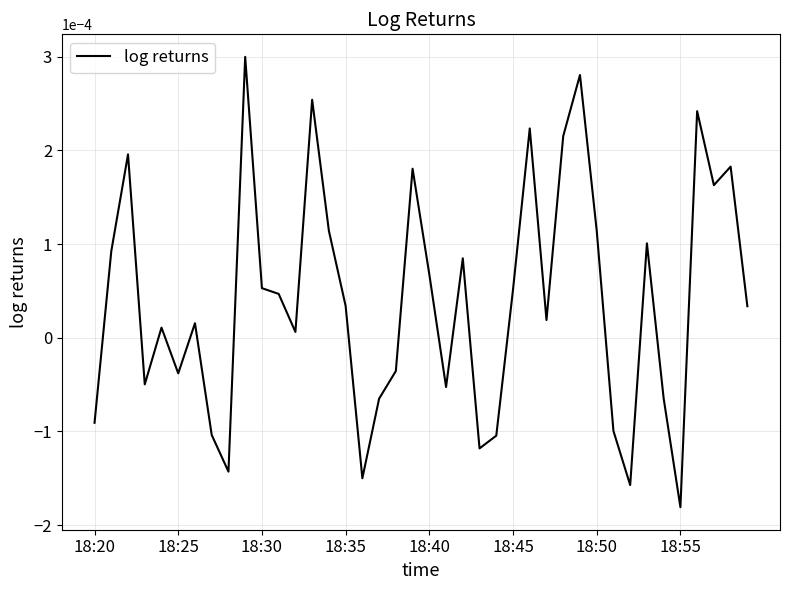

Which label corresponds to the smallest value in the chart?

18:55